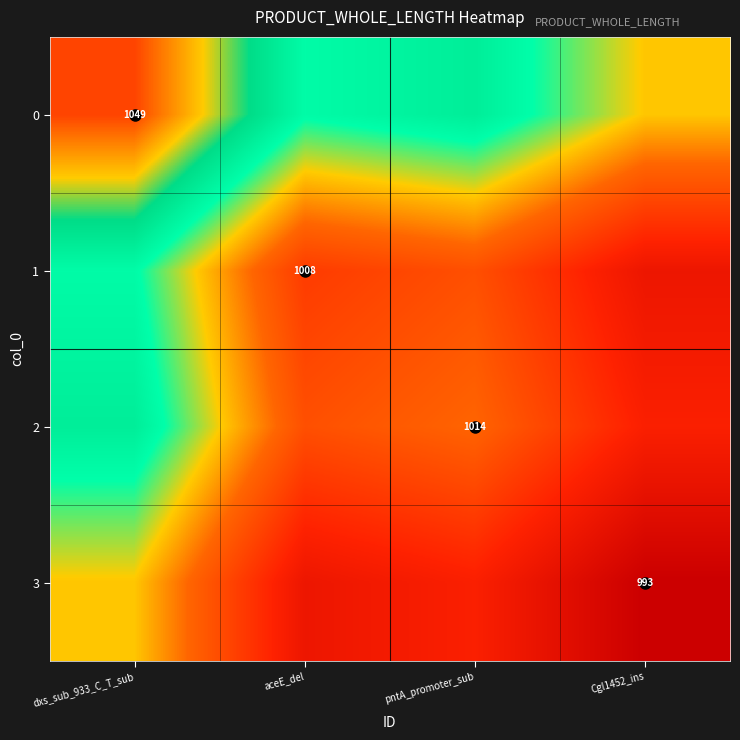

Which category has the lowest value in the 1 series?

Cgl1452_ins